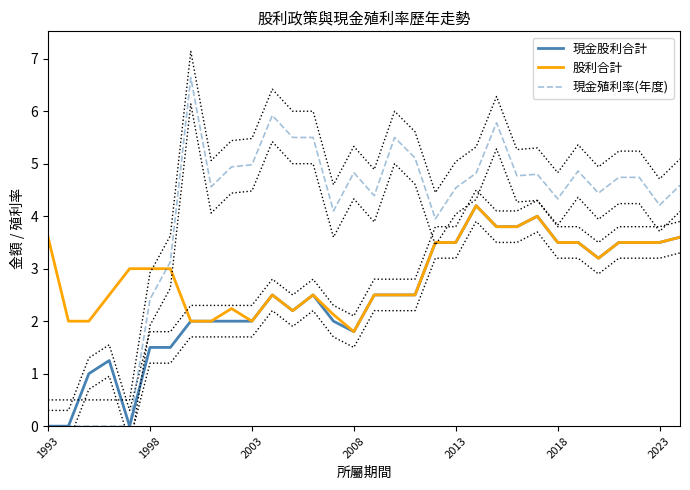

Read the 股利合計 value at 8.

2.0